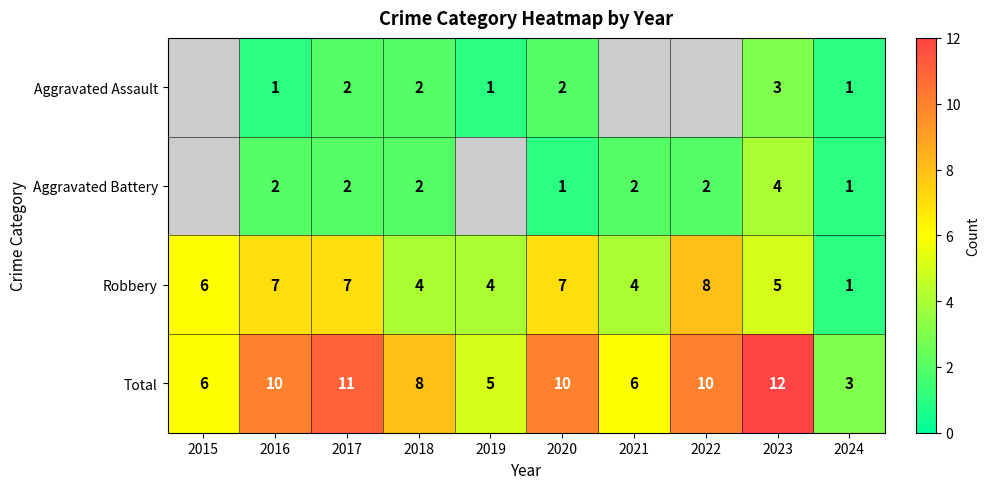

At which category is the sum across all series the highest?

2023